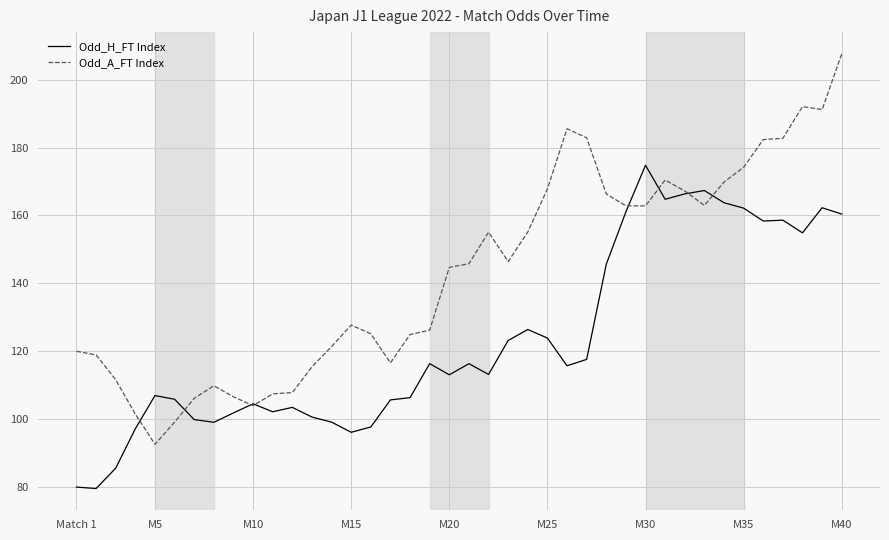

What is the maximum value shown in the chart?

207.6